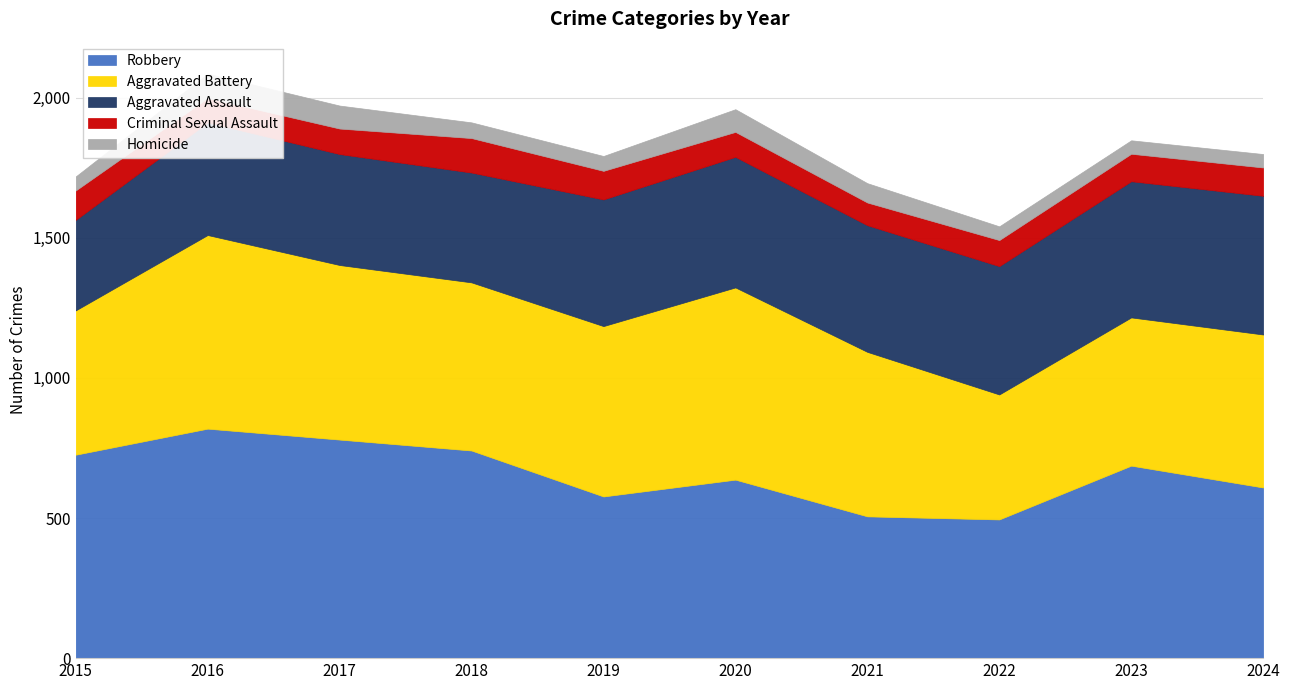

Is the value of Homicide at 2023 greater than the value of Robbery at 2021?

No